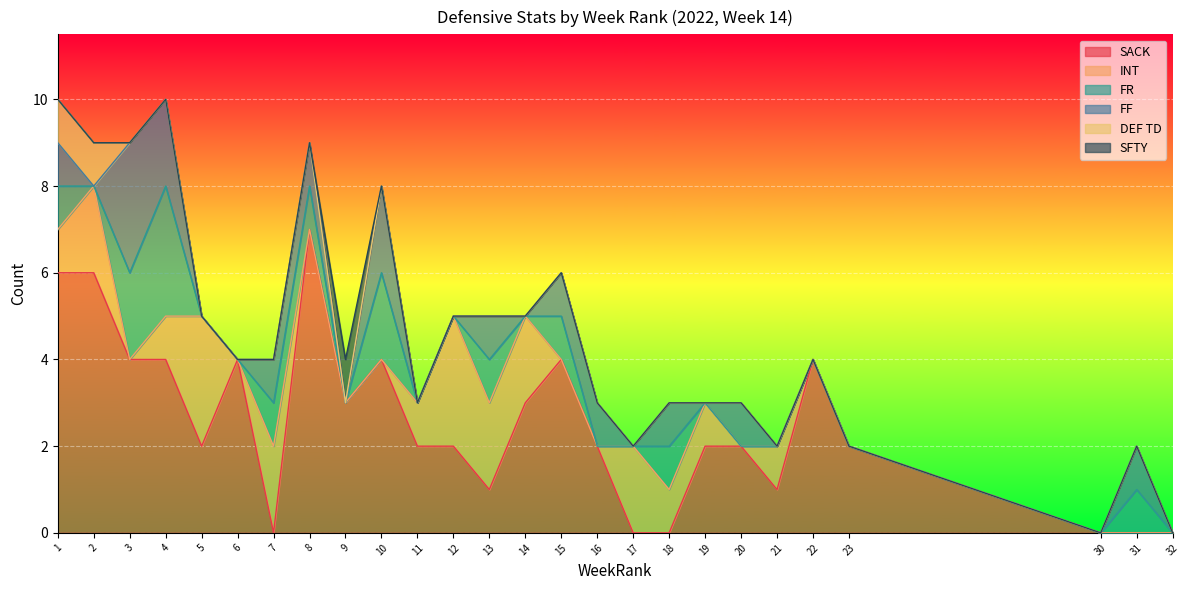

Which category has the highest value across all series?

8